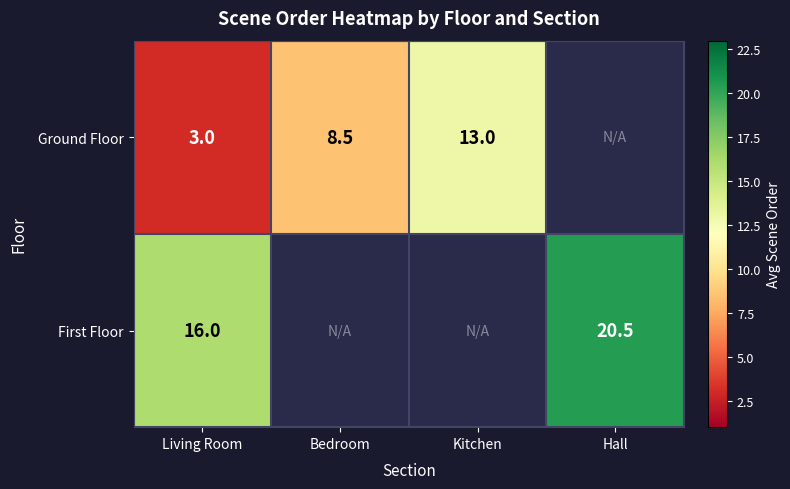

Is the value of First Floor at Hall greater than the value of Ground Floor at Living Room?

Yes